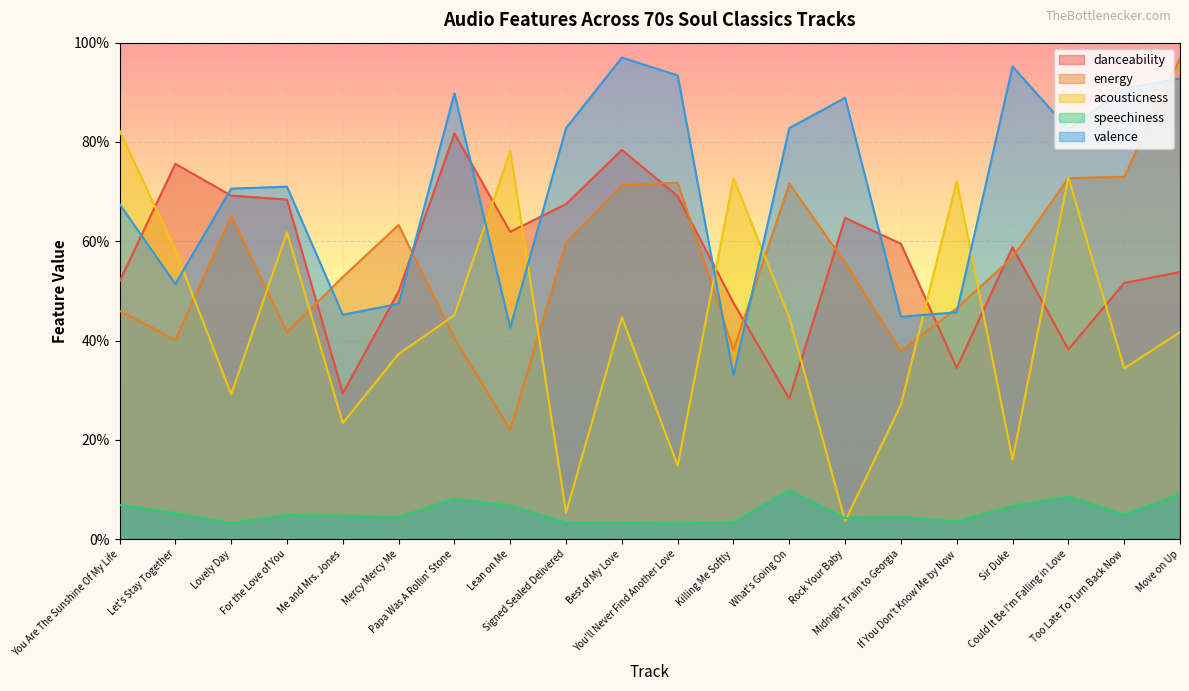

True or false: valence has a value of 0.4 at Could It Be I'm Falling in Love.

False